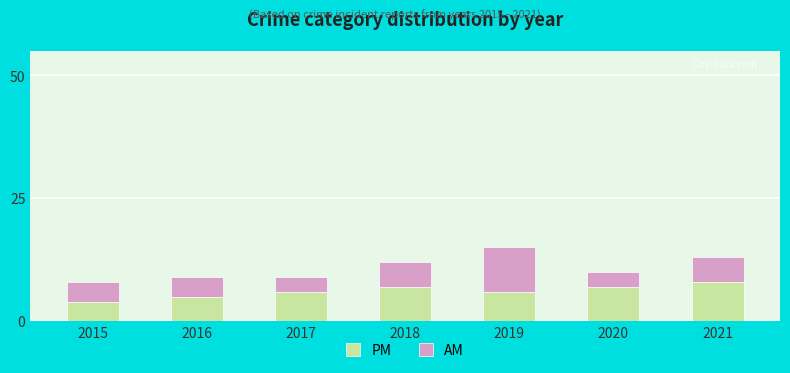

What is the difference between the maximum and minimum values in the PM series?

4